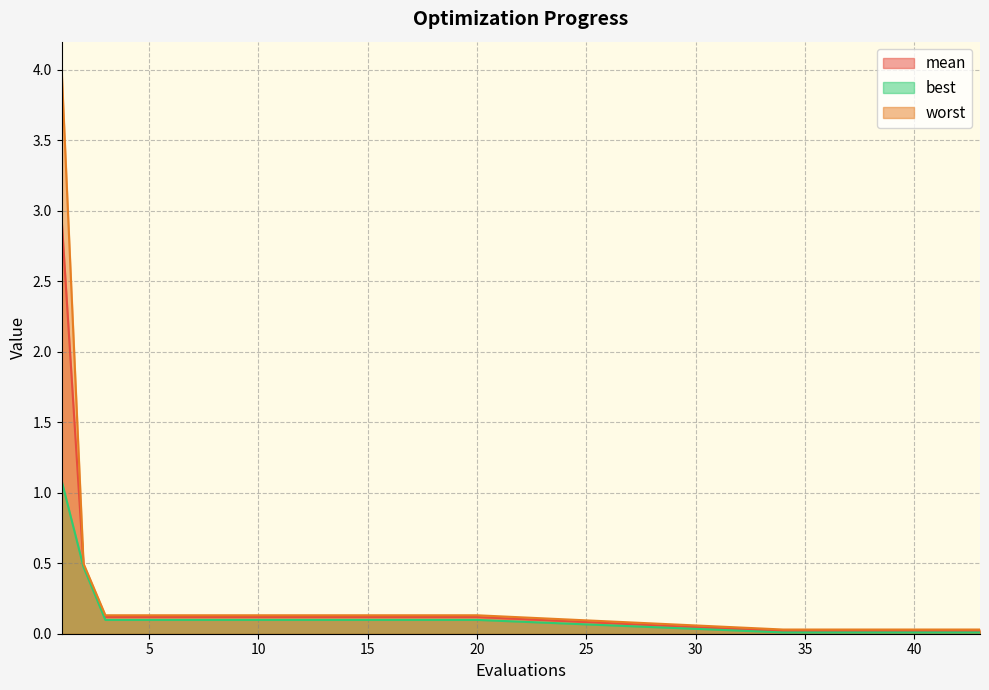

Reading left to right, transcribe all the data shown in this chart.

mean: 2.9	0.5	0.1	0.1	0.1	0.1	0.1	0.1	0.1	0.1	0.1	0.1	0.1	0.1	0.1	0.1	0.1	0.1	0.1	0.1	0.0	0.0	0.0	0.0	0.0	0.0	0.0	0.0	0.0	0.0
best: 1.1	0.5	0.1	0.1	0.1	0.1	0.1	0.1	0.1	0.1	0.1	0.1	0.1	0.1	0.1	0.1	0.1	0.1	0.1	0.1	0.0	0.0	0.0	0.0	0.0	0.0	0.0	0.0	0.0	0.0
worst: 4.0	0.5	0.1	0.1	0.1	0.1	0.1	0.1	0.1	0.1	0.1	0.1	0.1	0.1	0.1	0.1	0.1	0.1	0.1	0.1	0.0	0.0	0.0	0.0	0.0	0.0	0.0	0.0	0.0	0.0